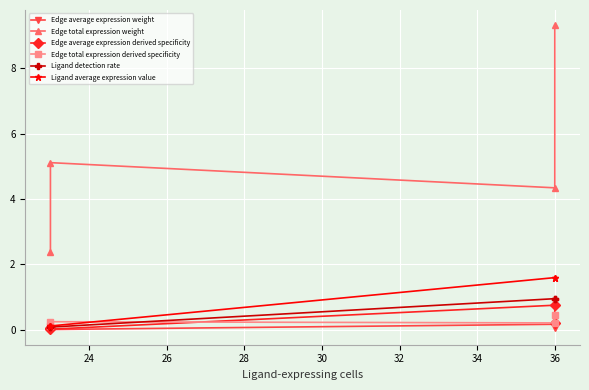

How many values in the Ligand average expression value series exceed 1?

2